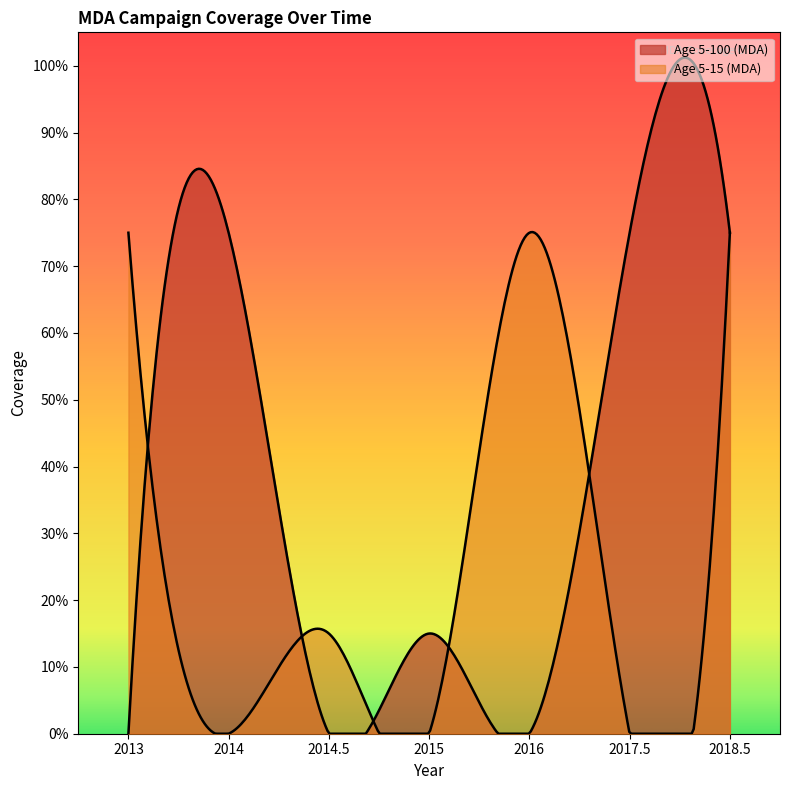

Reading left to right, transcribe all the data shown in this chart.

Age 5-100 (MDA): 0.0	0.8	0.0	0.1	0.0	0.8	0.8
Age 5-15 (MDA): 0.8	0.0	0.1	0.0	0.8	0.0	0.8